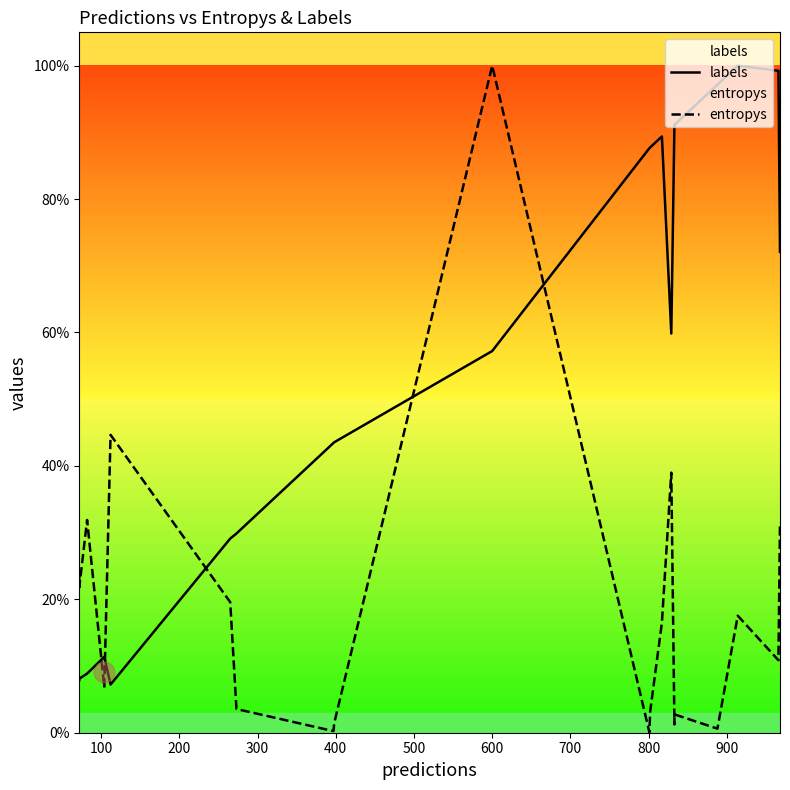

Which series has the widest spread of Y values?

entropys